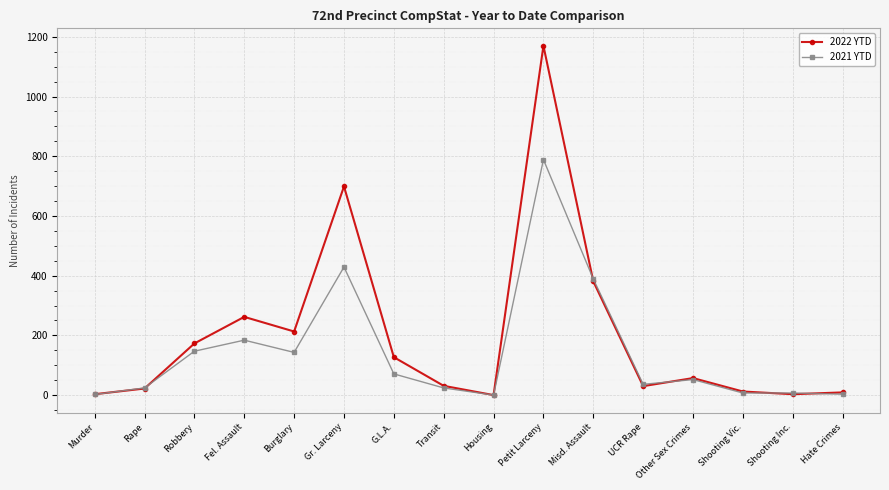

Rank the series by their maximum value, from highest to lowest.

2022 YTD, 2021 YTD